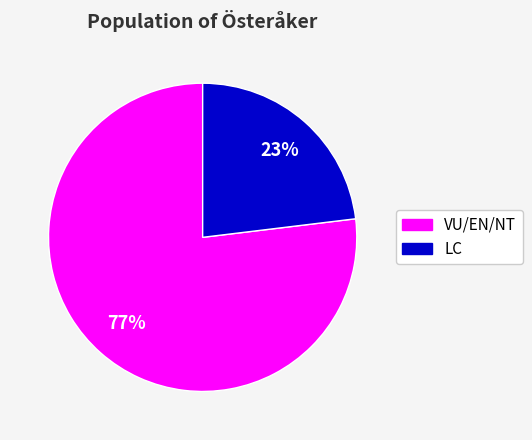

Approximately how many times larger is the value at LC compared to VU/EN/NT?

0.3